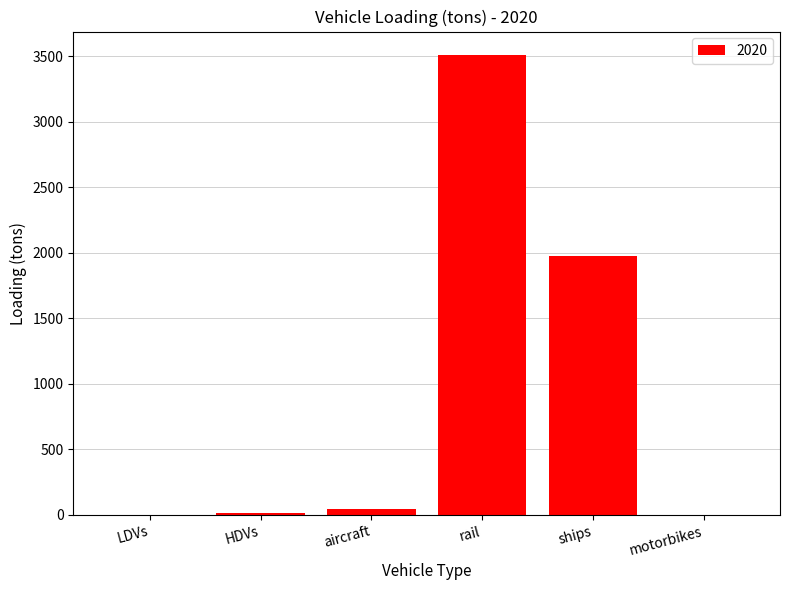

Count the number of categories in the chart.

6